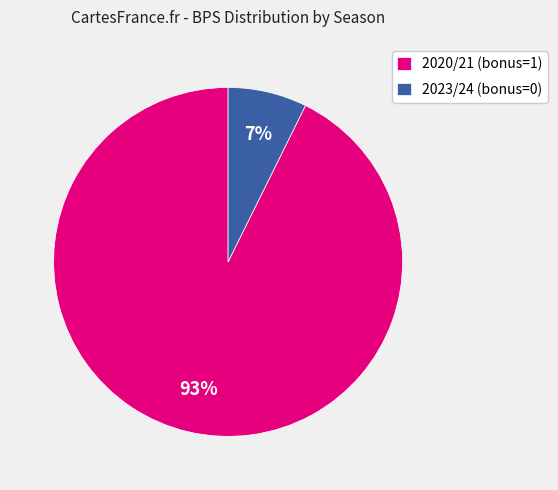

Count the number of slices in the pie.

2